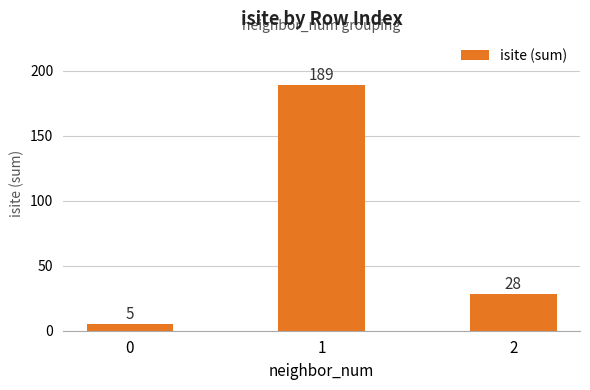

Does the chart contain stacked bars?

No